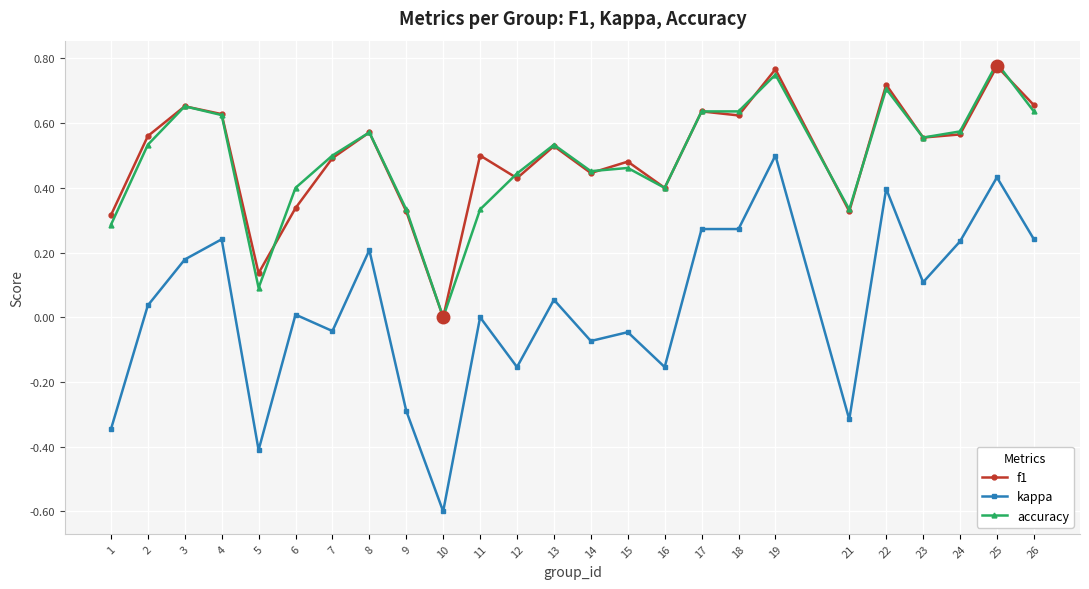

What is the minimum value shown in the chart?

-0.6